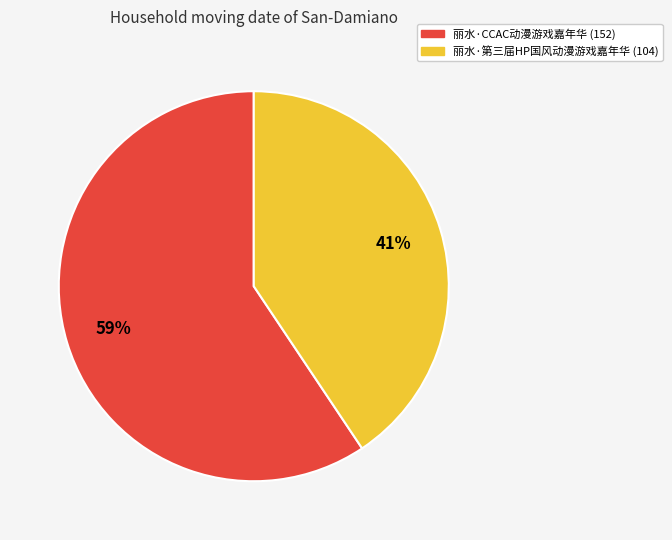

Is it true that 丽水·第三届HP国风动漫游戏嘉年华 is 41% of the pie?

True